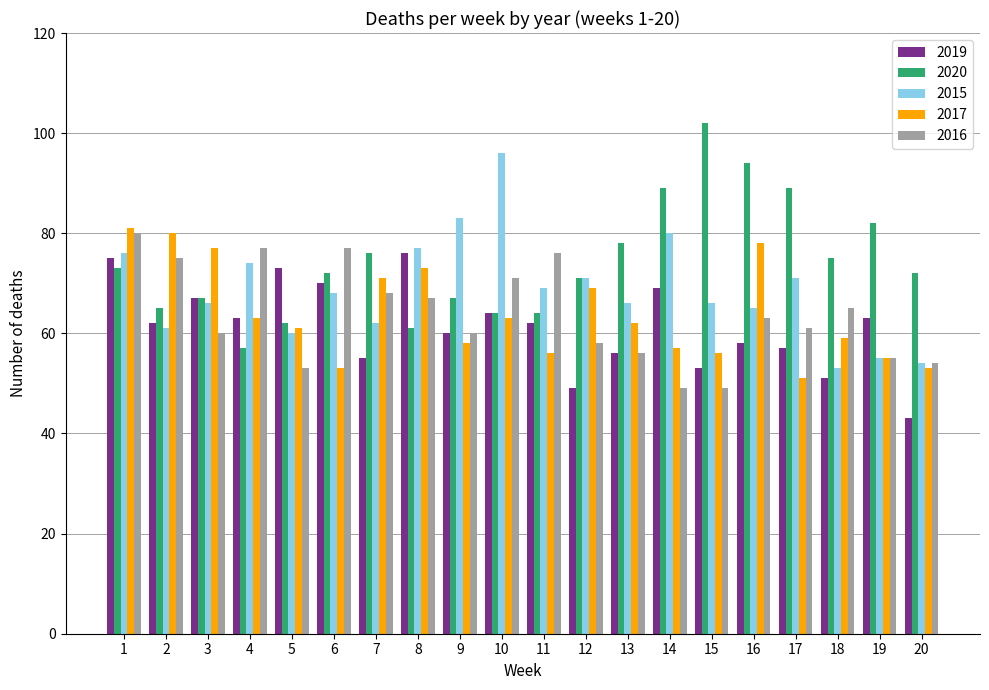

The 2016 series shows 49 at 15. True or false?

True